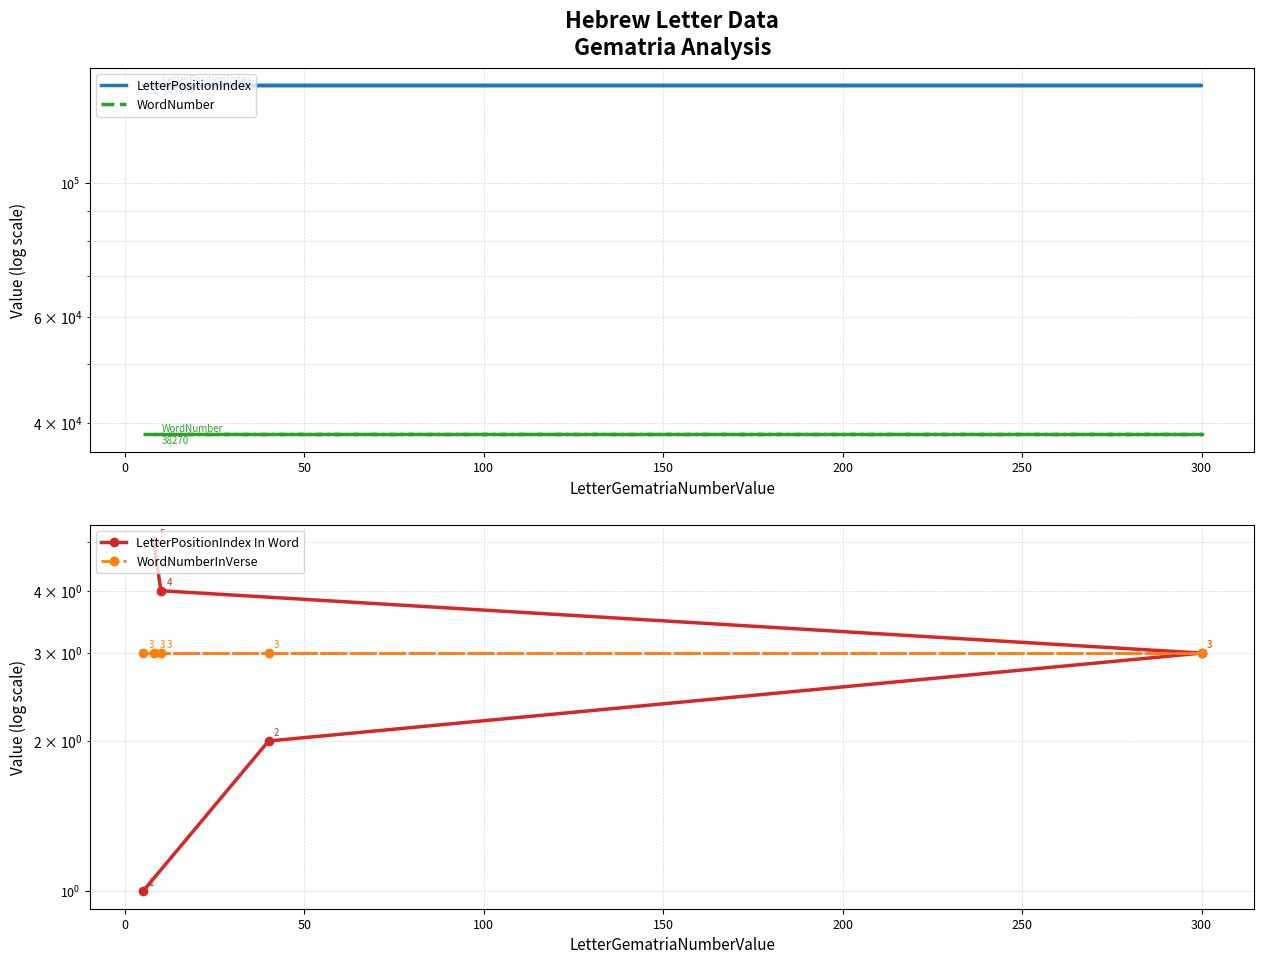

Is it true that LetterPositionIndex In Word equals 1 at −50?

False